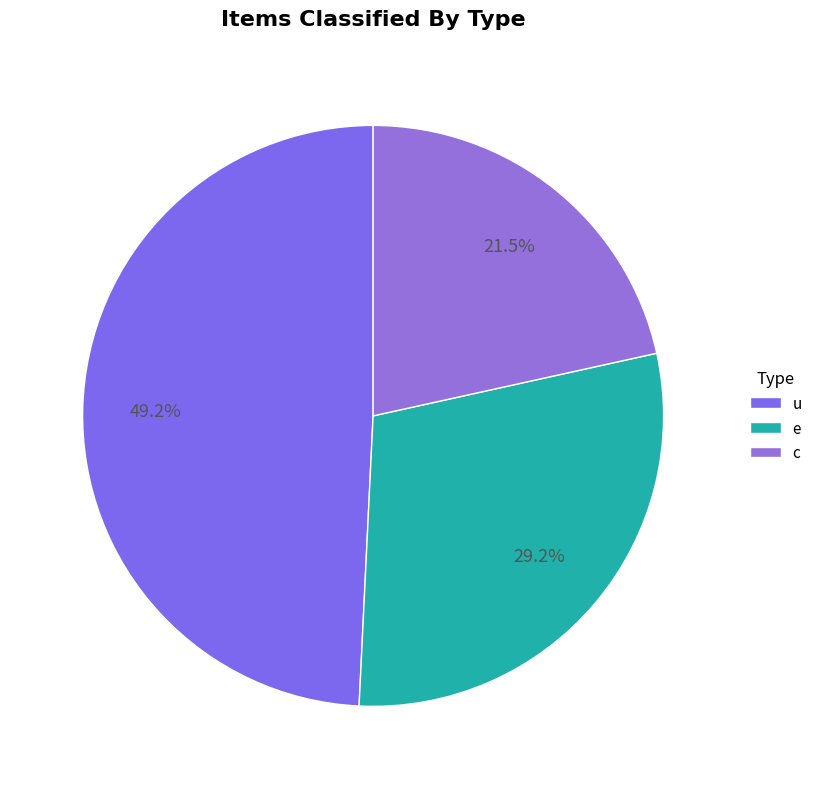

Does u represent more than half of the total?

No